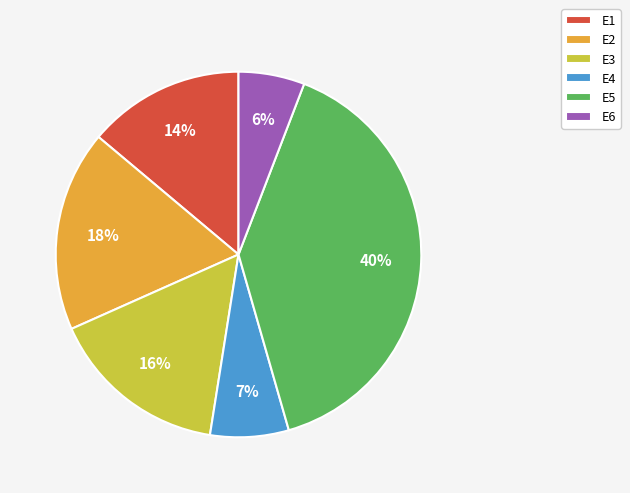

Which has a higher value, E1 or E5?

E5